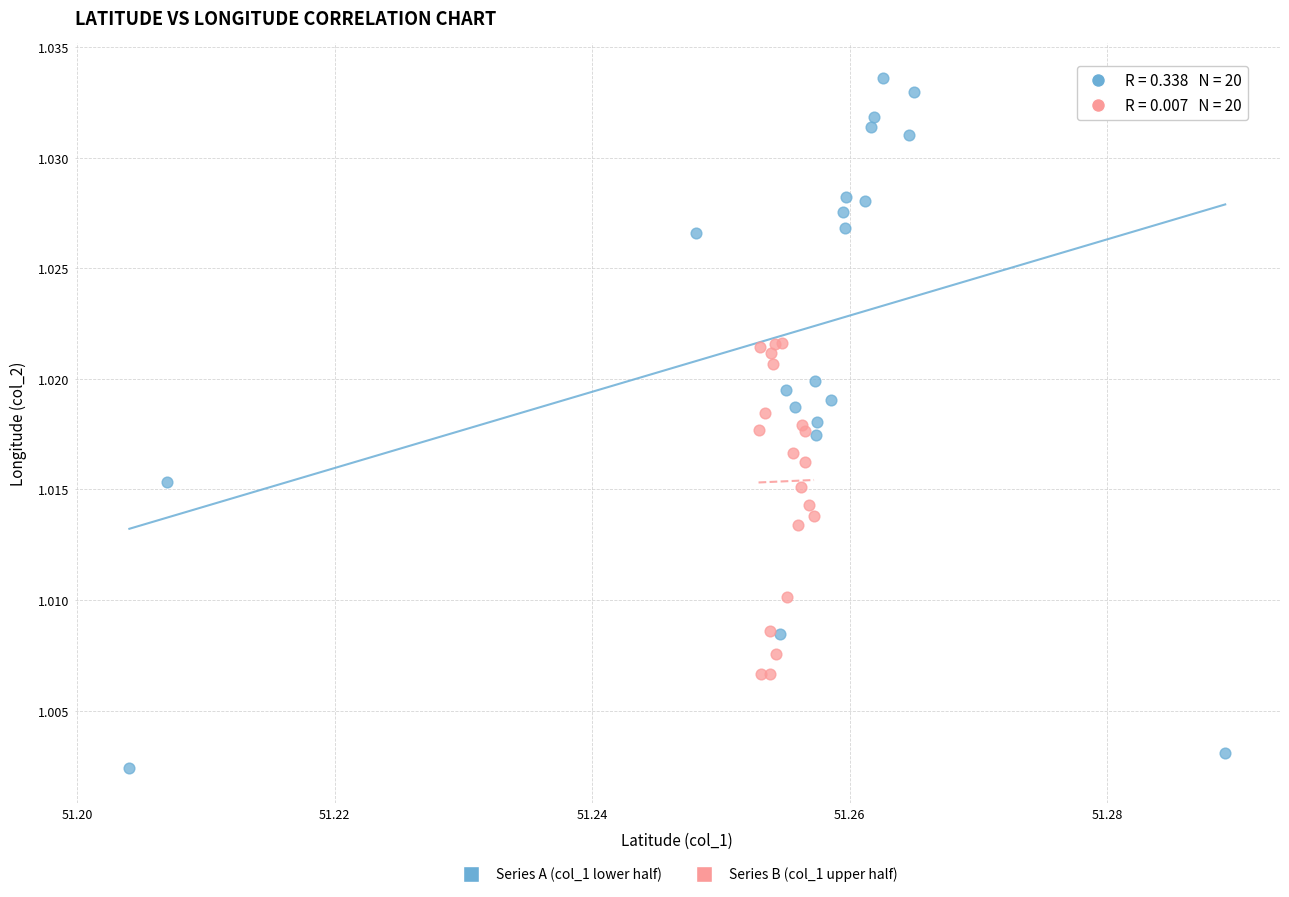

Which series contains the highest Y value?

Series A (col_1 lower half)